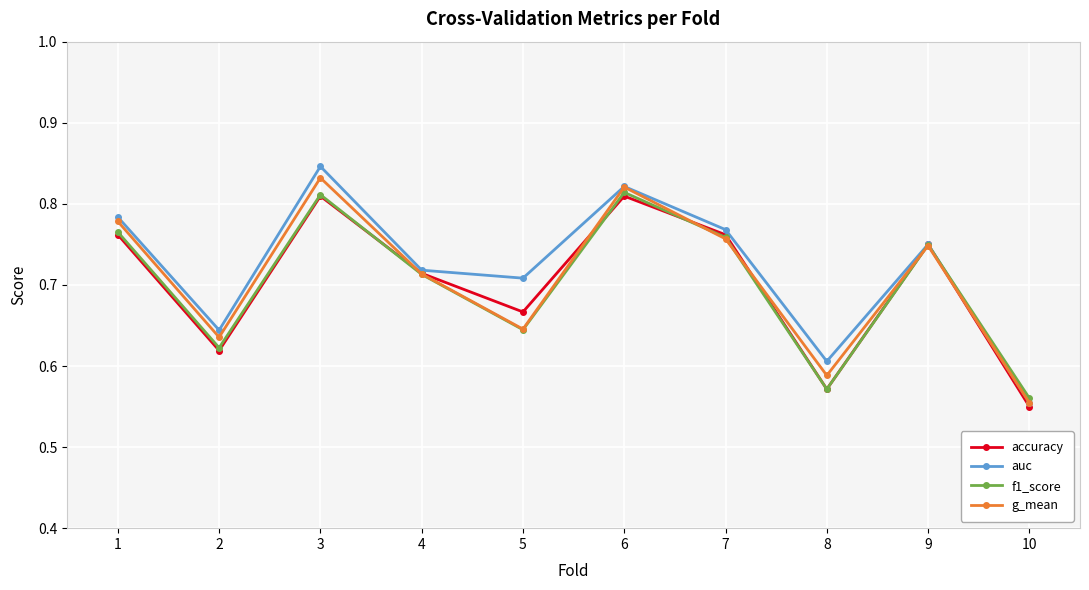

Which series changed the most between 2 and 10?

auc